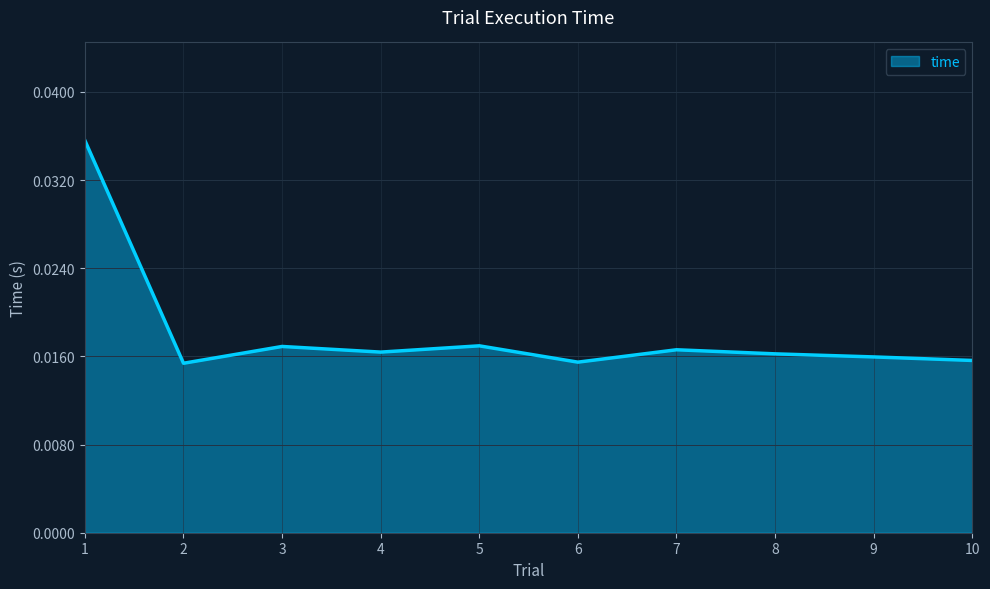

Count the values in the range 0 to 1.

10